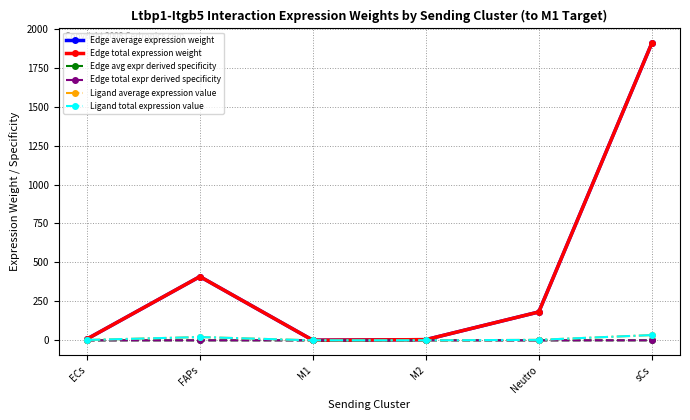

Which category has the highest value in the Edge avg expr derived specificity series?

sCs